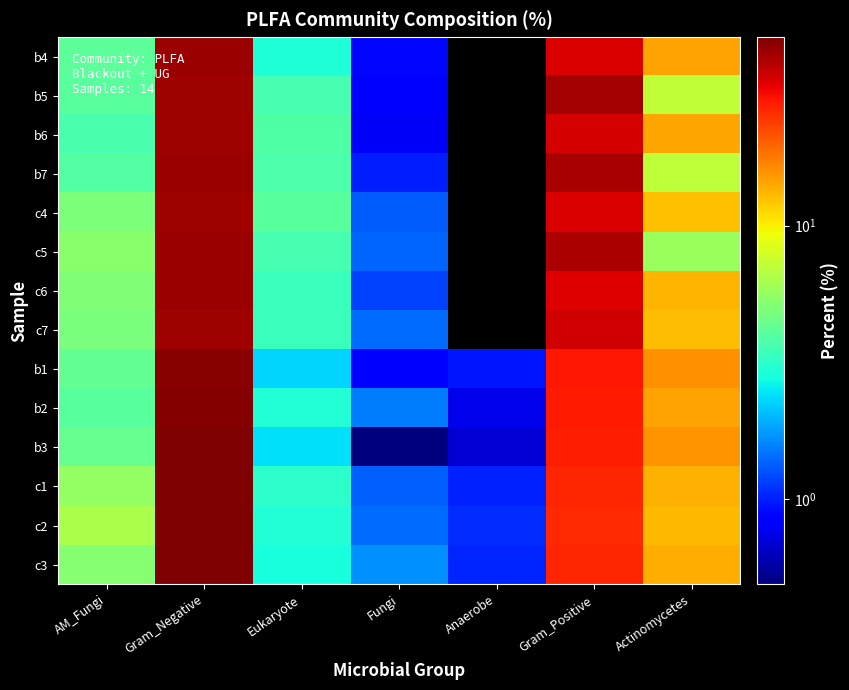

At which category is the sum across all series the highest?

Gram_Negative